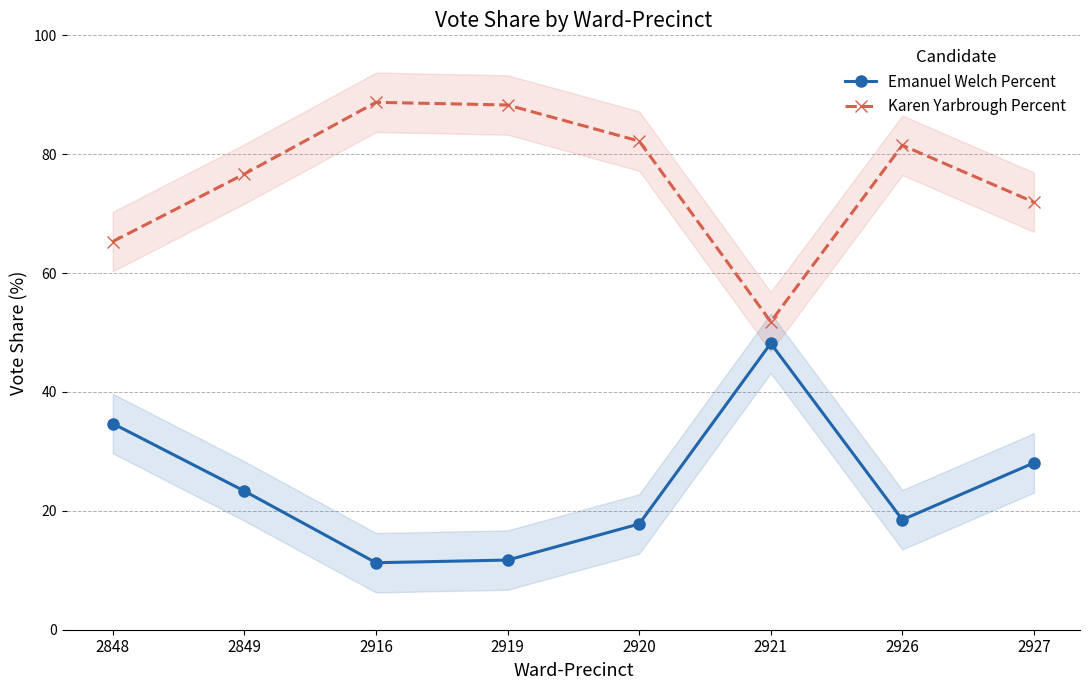

What is the difference between the highest and lowest values at 2849?

53.3